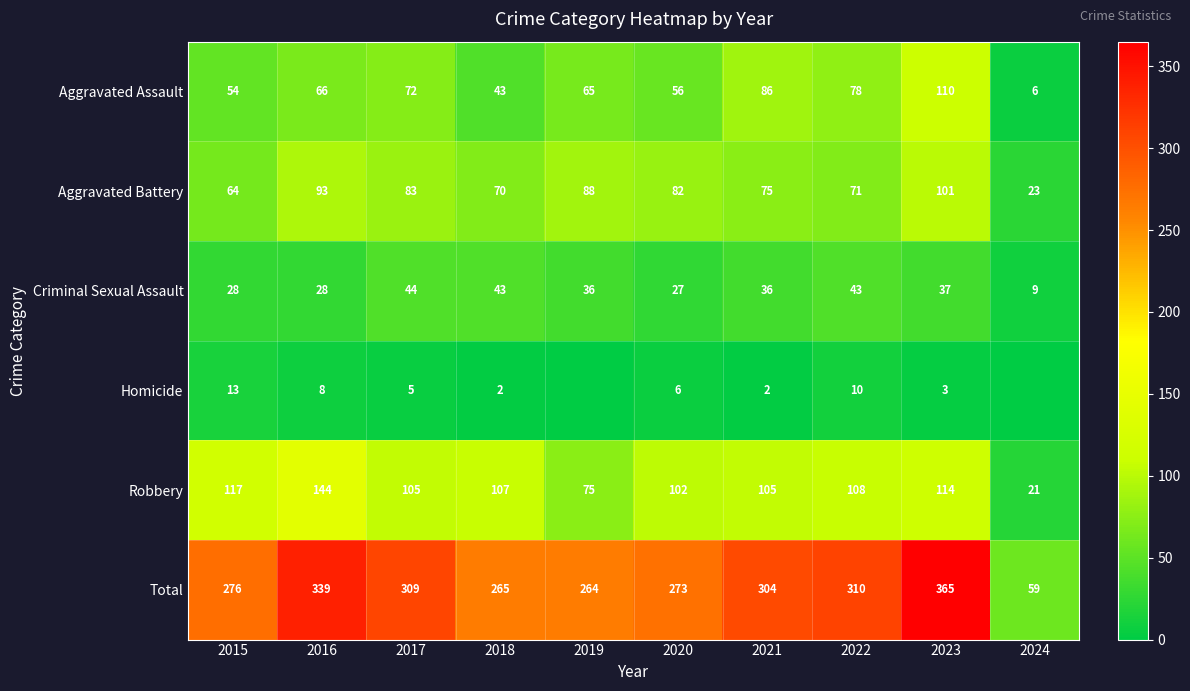

At which category is the sum across all series the highest?

2023